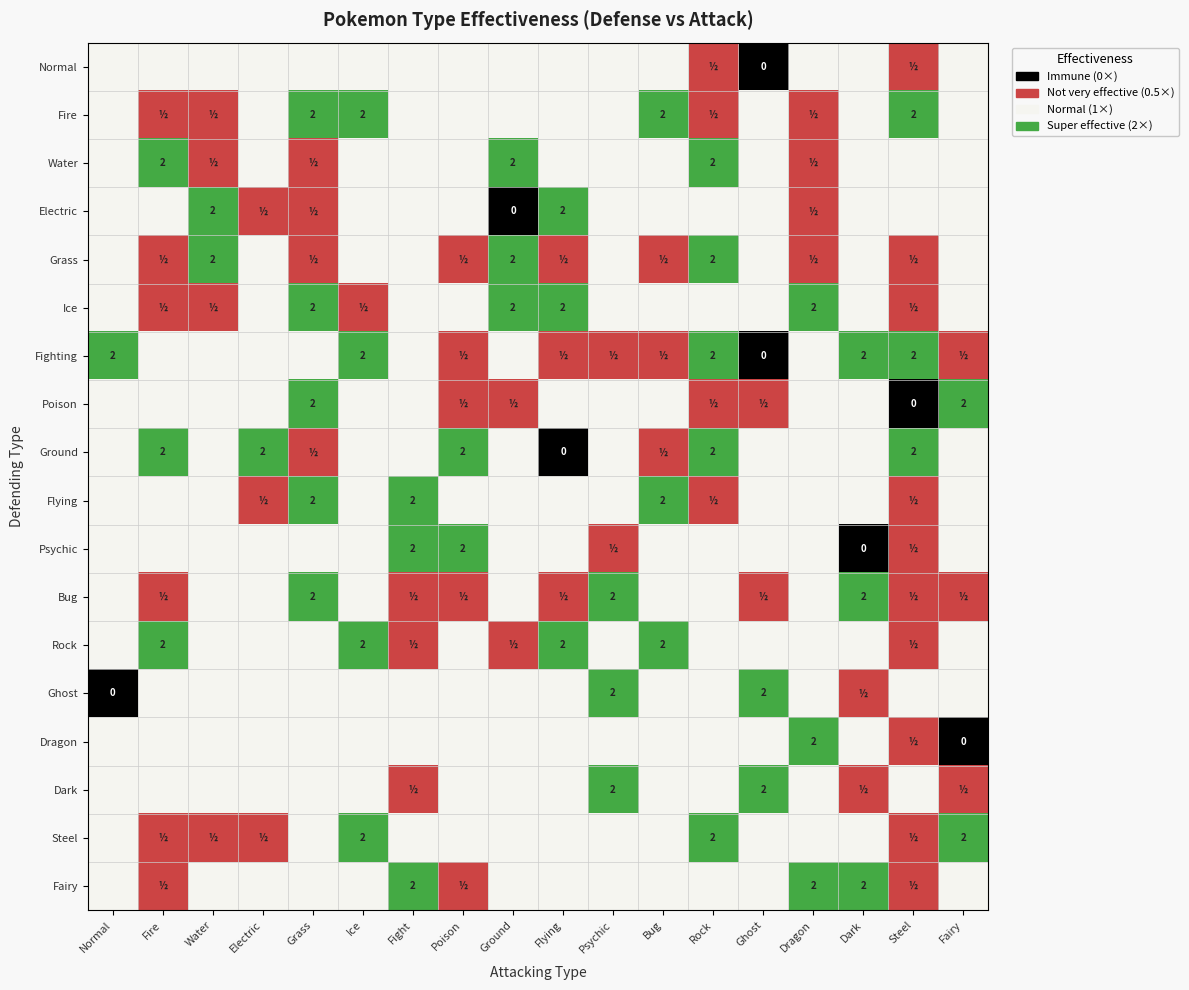

What is the spread (max minus min) of values at Electric?

1.5